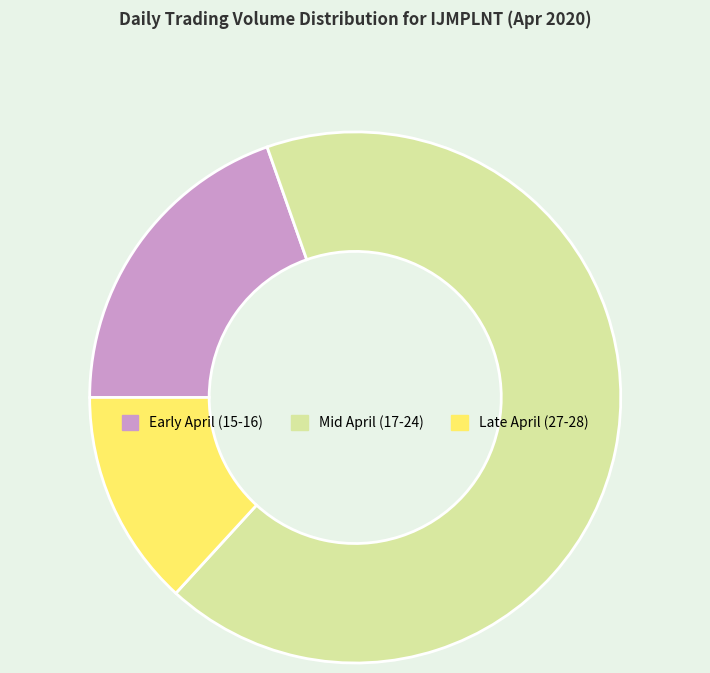

Which has a higher value, Late April (27-28) or Early April (15-16)?

Early April (15-16)